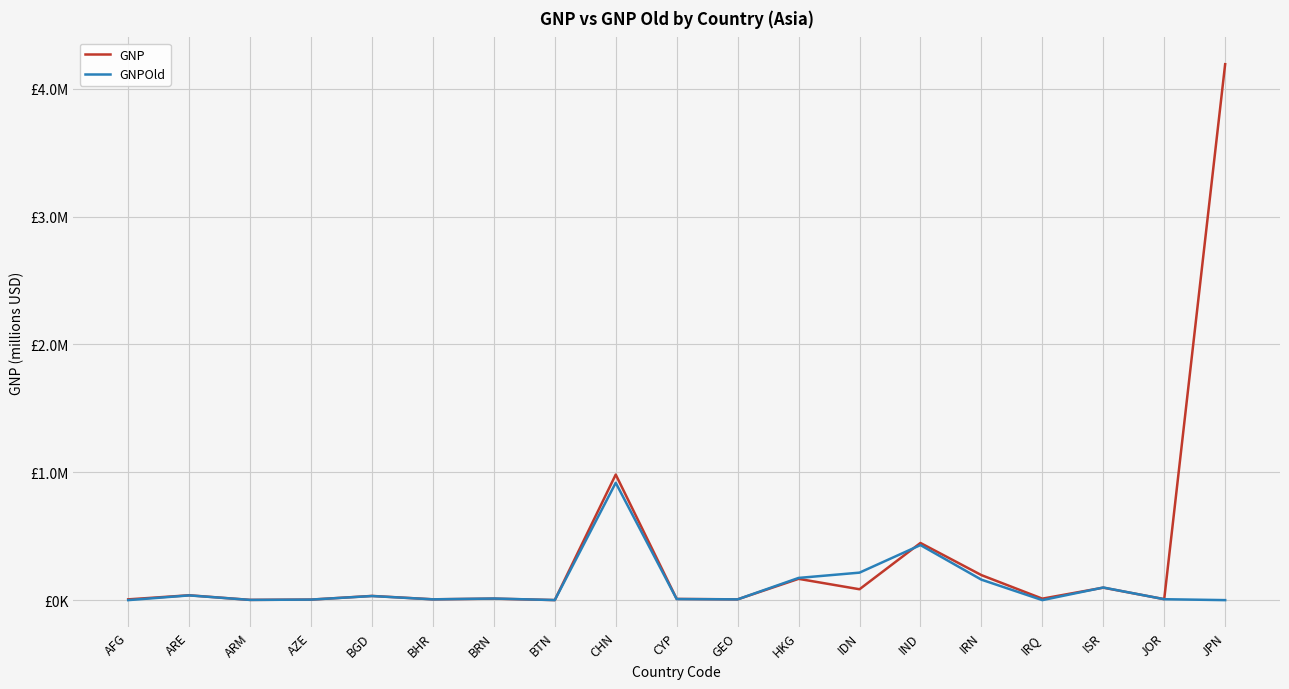

Where is the first local maximum for GNP?

ARE